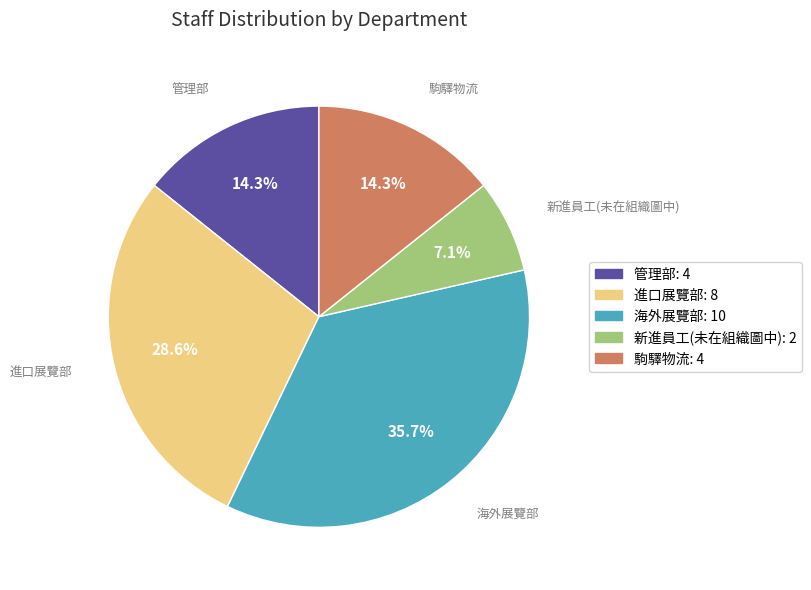

What is the ratio of the value at 海外展覽部 to the value at 管理部?

2.5